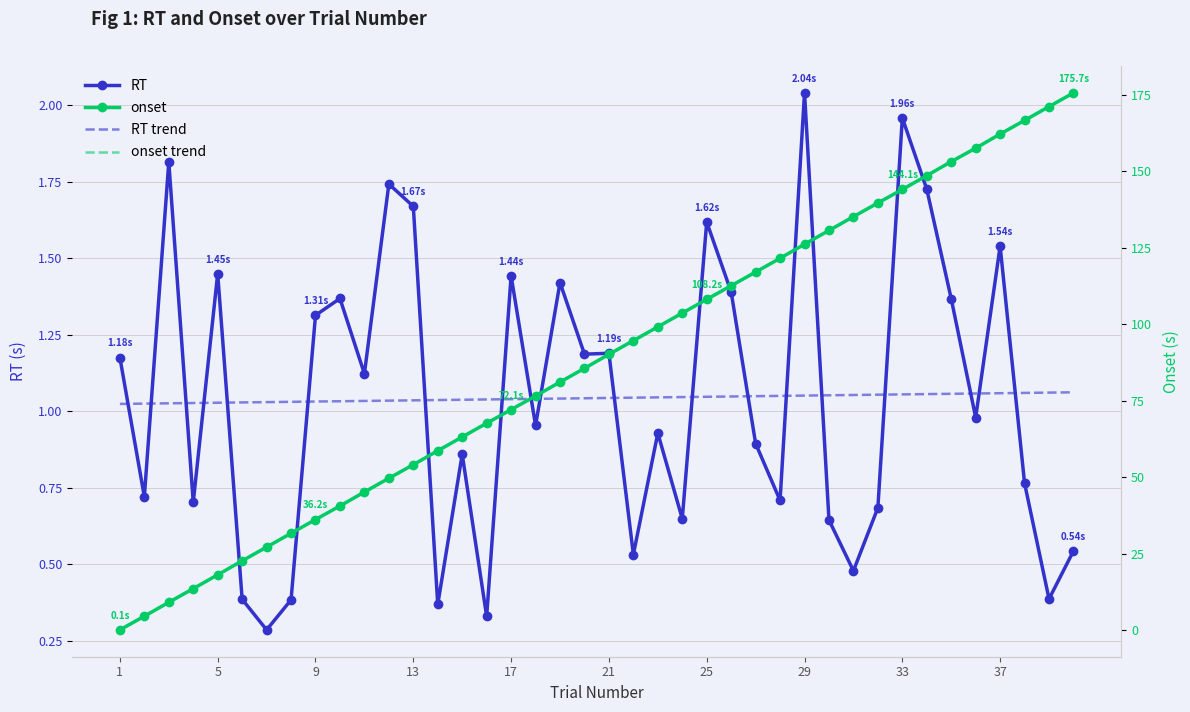

The onset trend series shows 26.8 at 13. True or false?

False